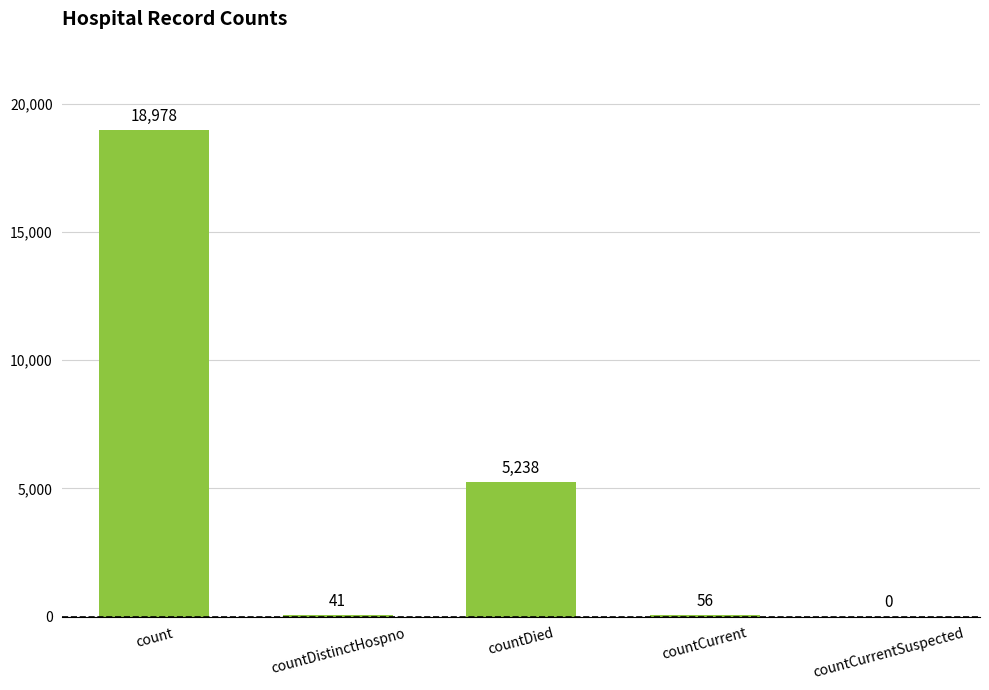

How many data points does each series have?

5